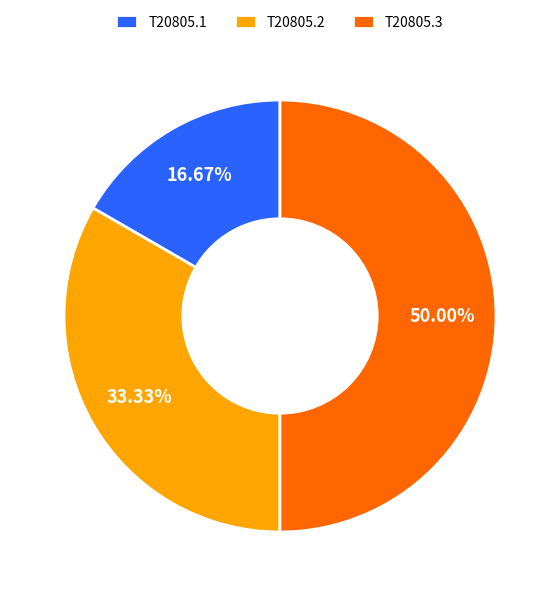

To the nearest percent, what portion does T20805.1 represent?

17%